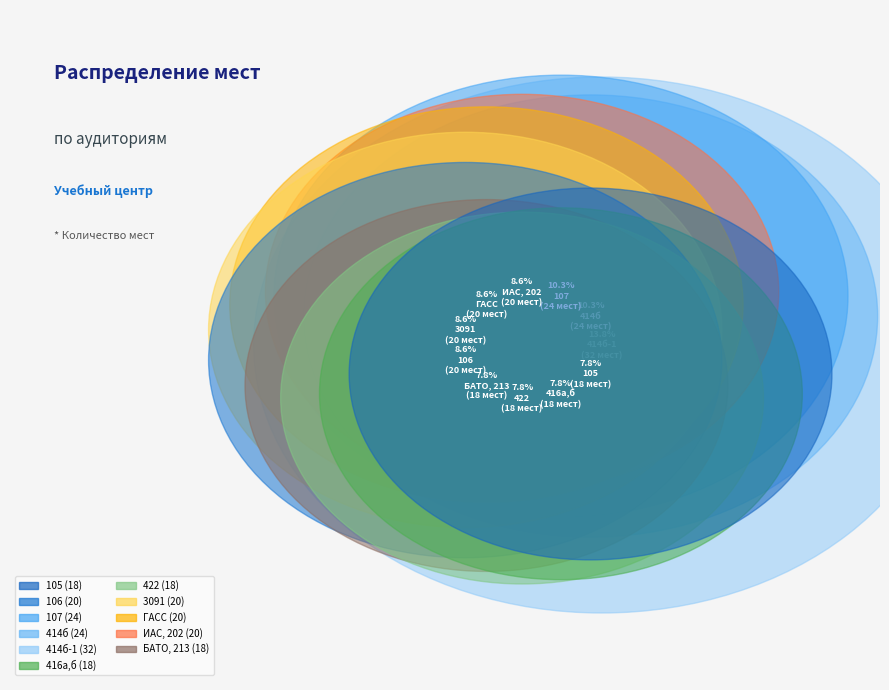

To the nearest percent, what is the average slice percentage?

9%